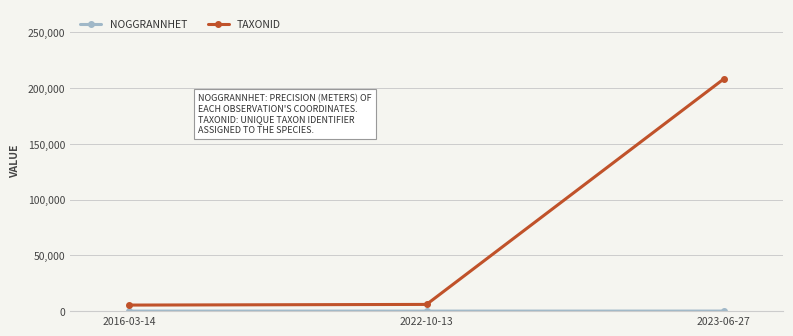

At which category is the sum across all series the highest?

2023-06-27